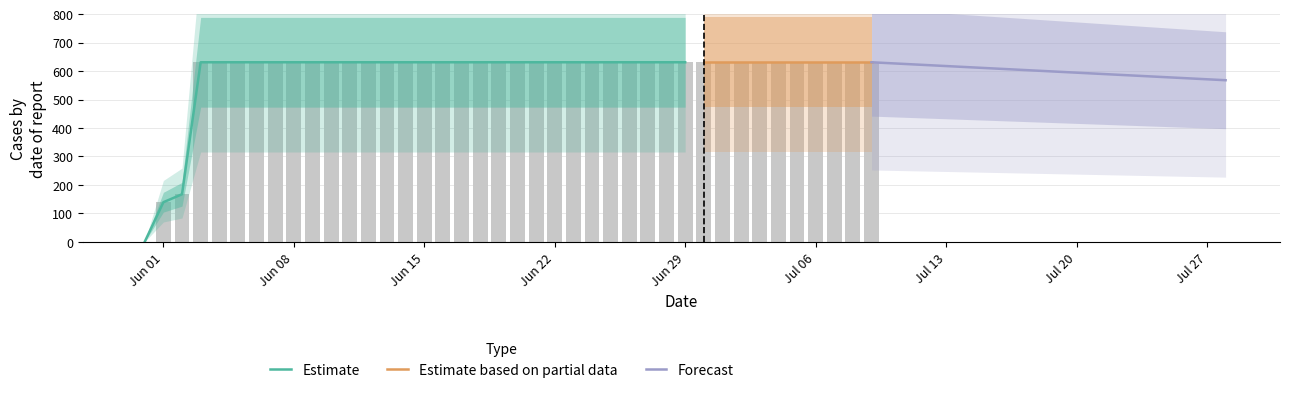

Which category has the highest value across all series?

2020-06-03